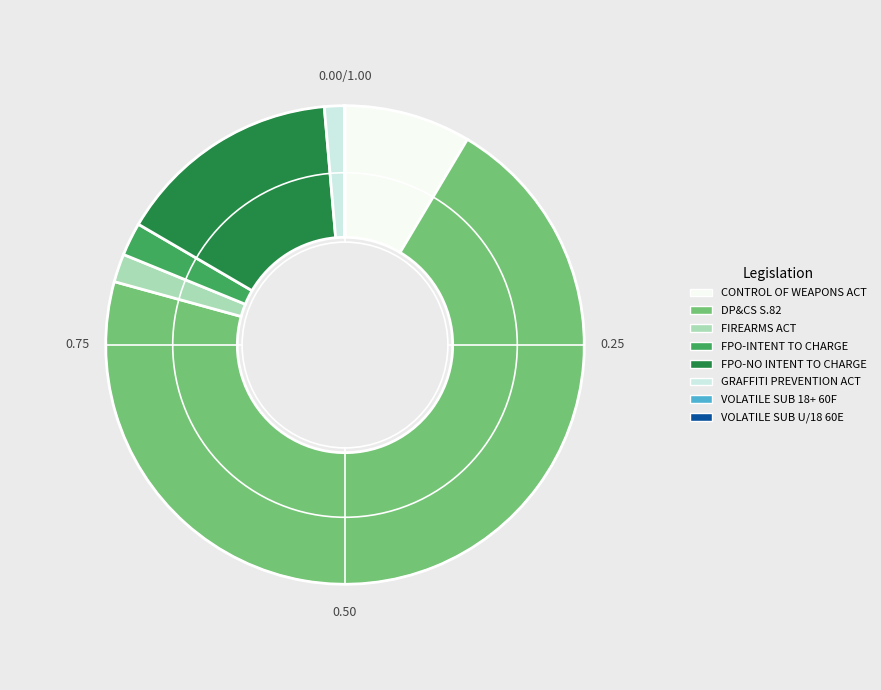

Which slice represents more than half of the pie?

DP&CS S.82